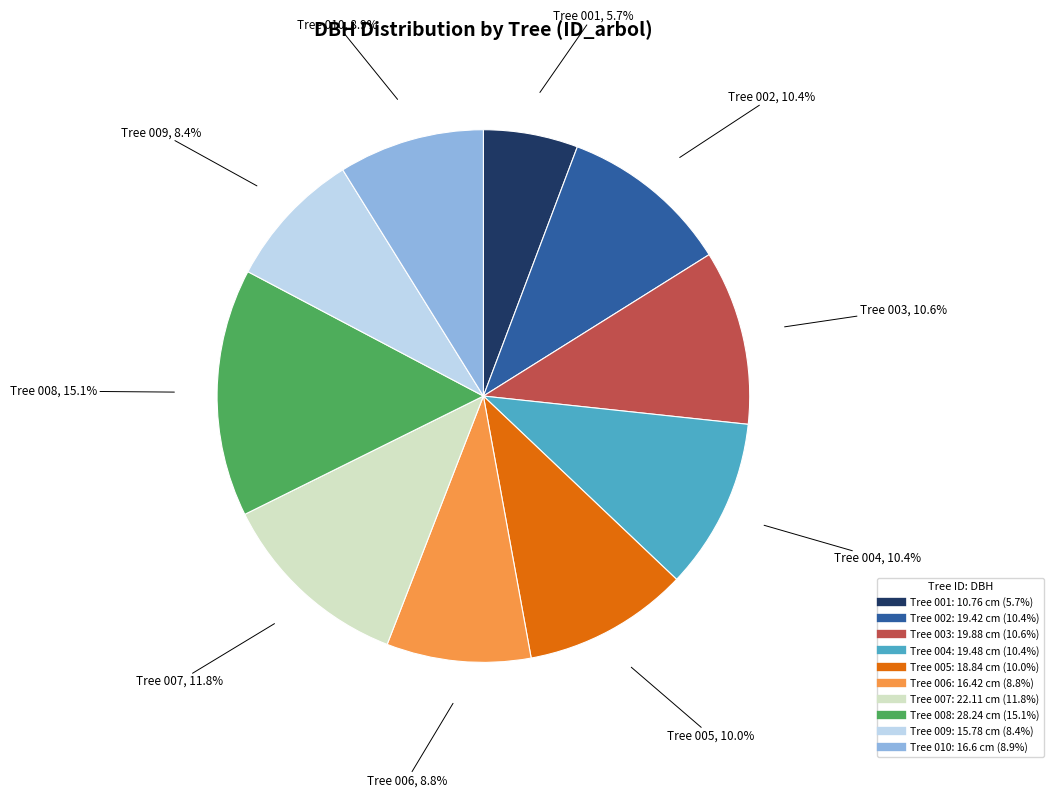

Is there any slice that represents more than half of the pie?

No